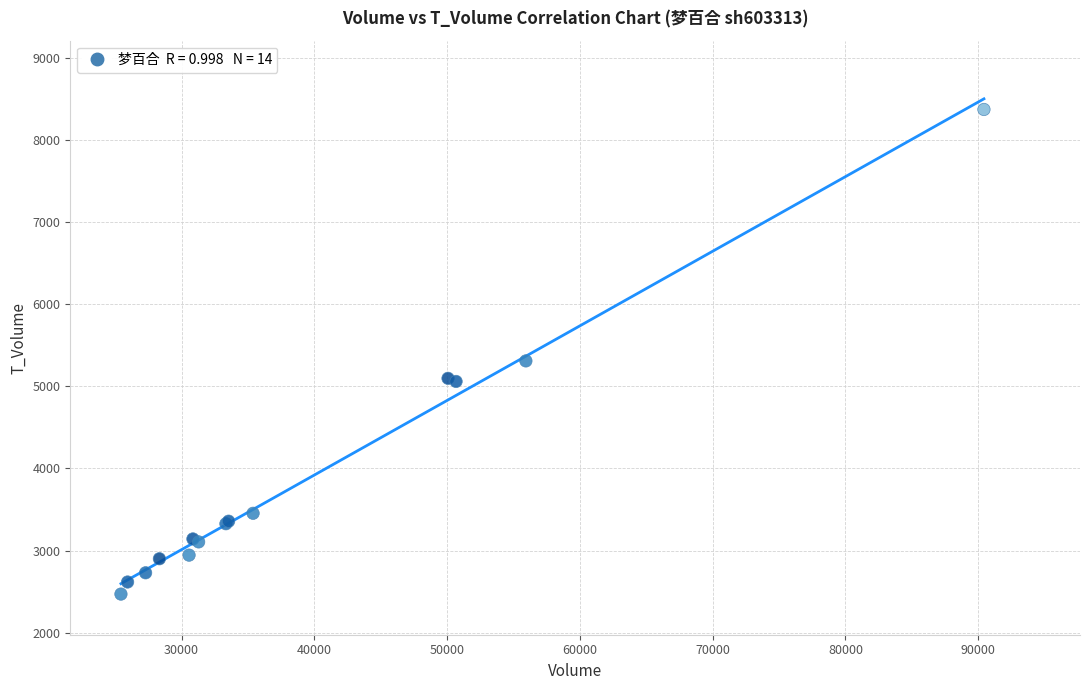

What Y value in the scatter plot is closest to 5420?

5309